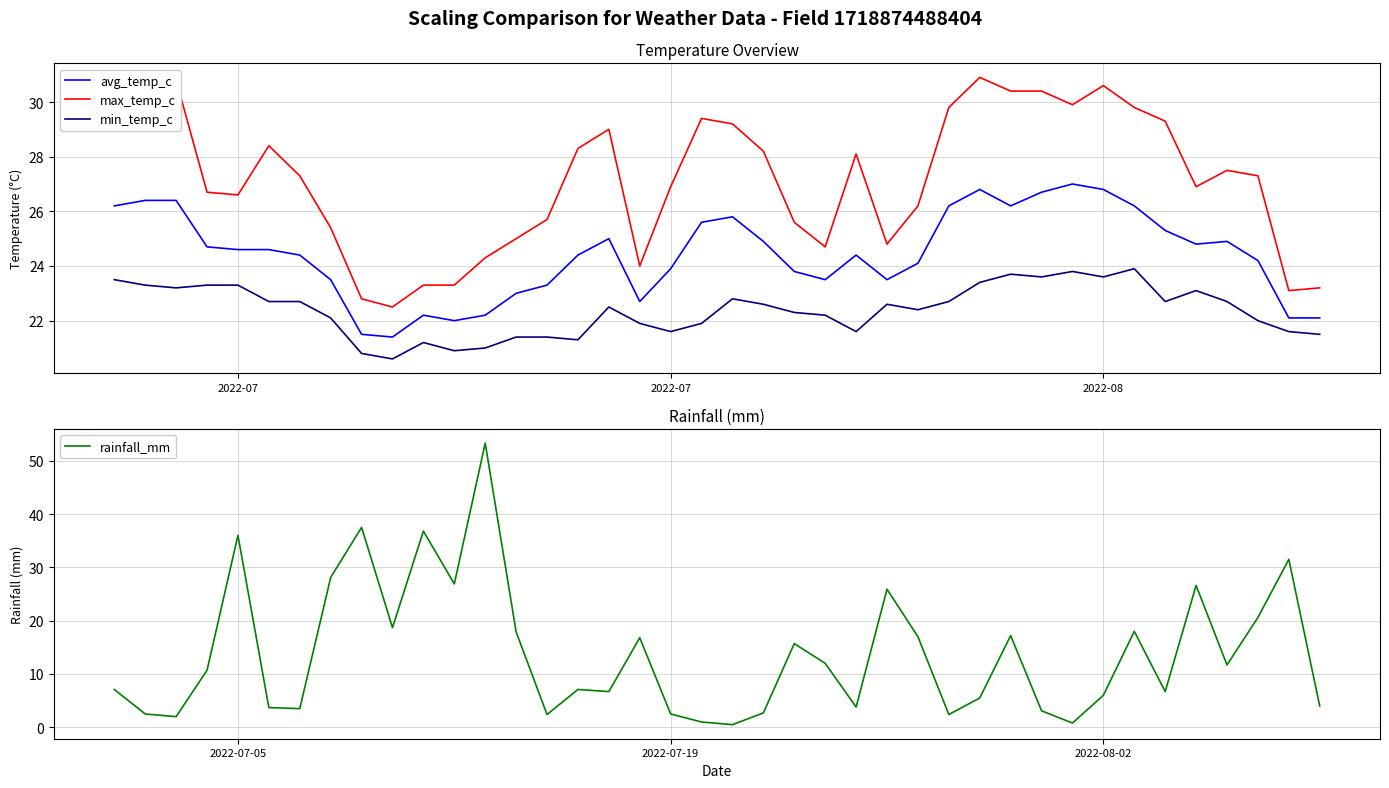

True or false: min_temp_c has more than 0 interior local peaks.

True